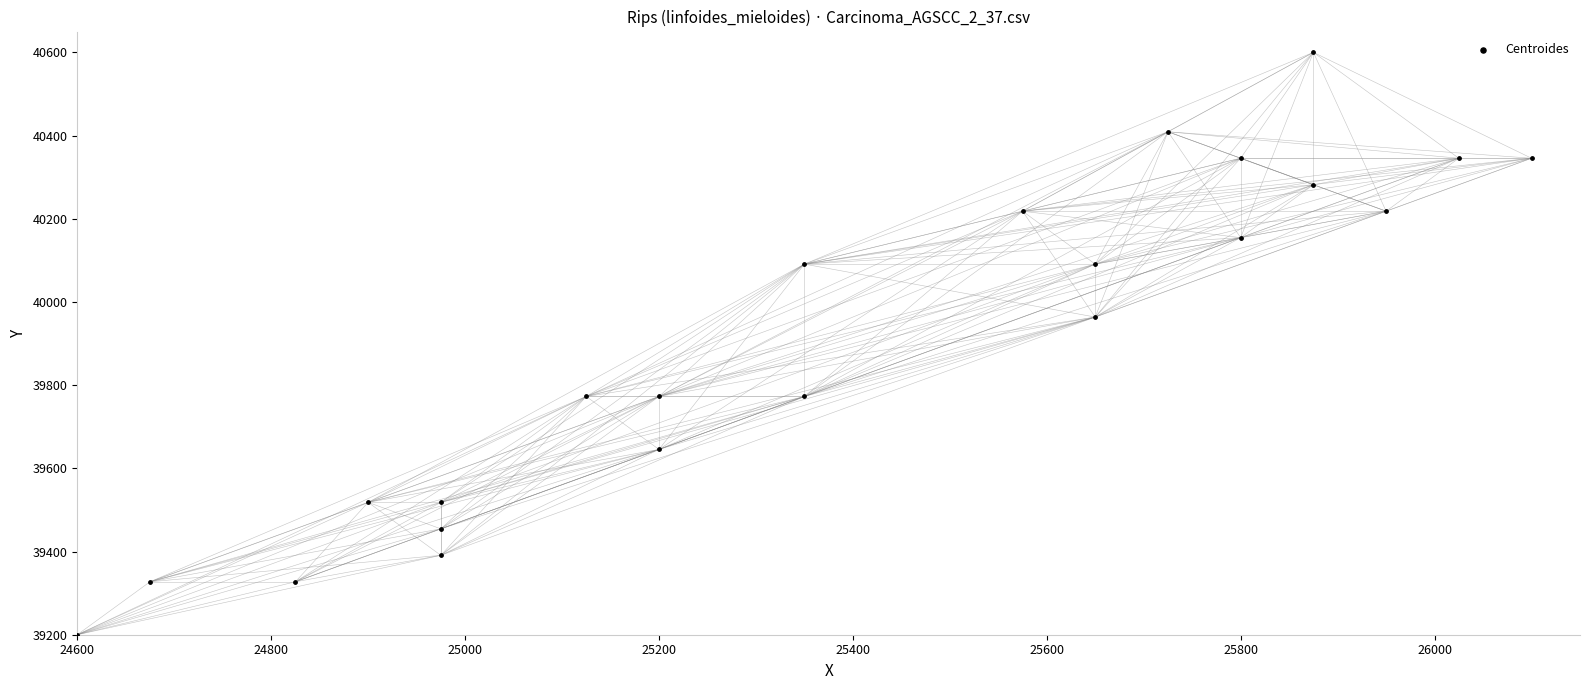

What is the range of X values (max minus min)?

1500.0